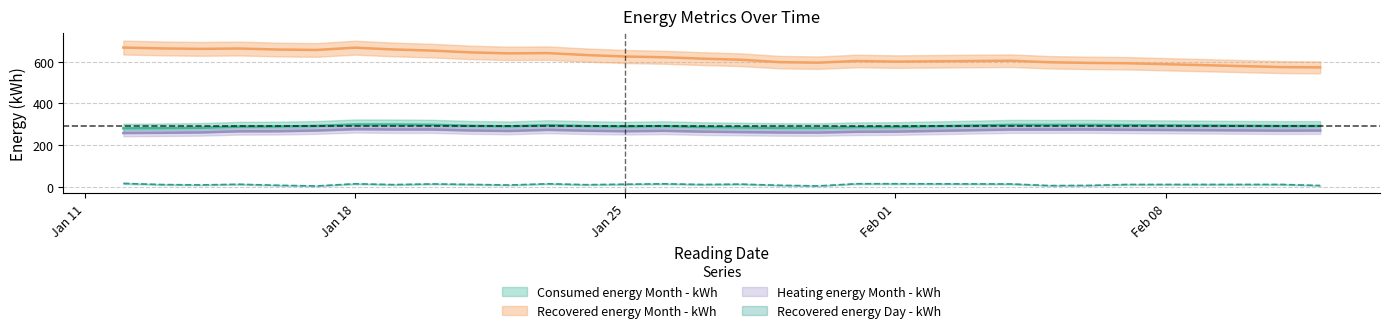

Rank the series by their maximum value, from lowest to highest.

Recovered energy Day - kWh, Heating energy Month - kWh, Consumed energy Month - kWh, Recovered energy Month - kWh